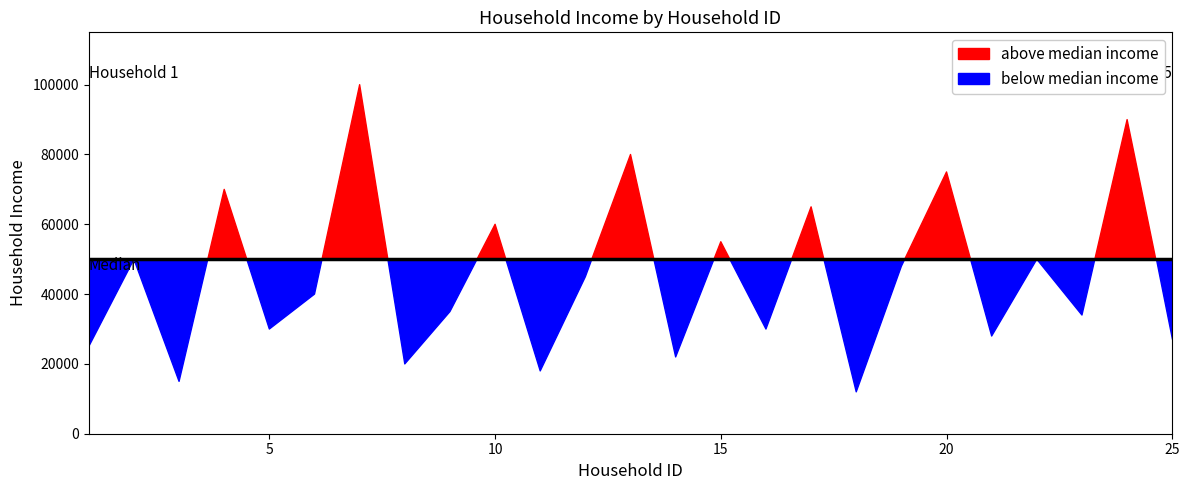

Between 14 and 2, which is larger?

2